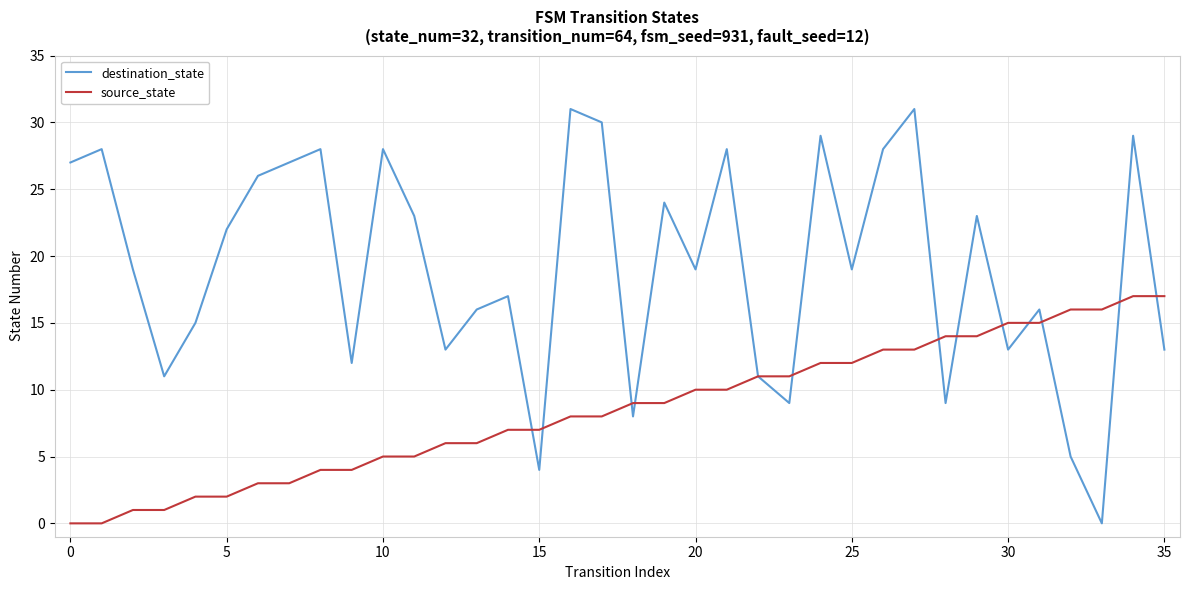

True or false: source_state and destination_state intersect in this chart.

True